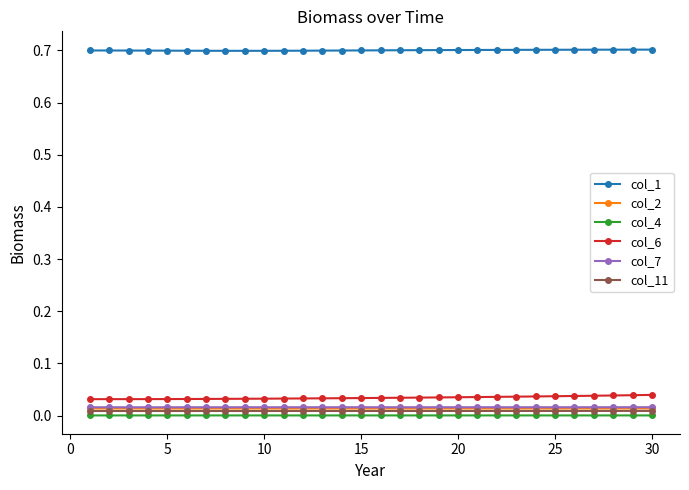

How many lines are shown in the chart?

6